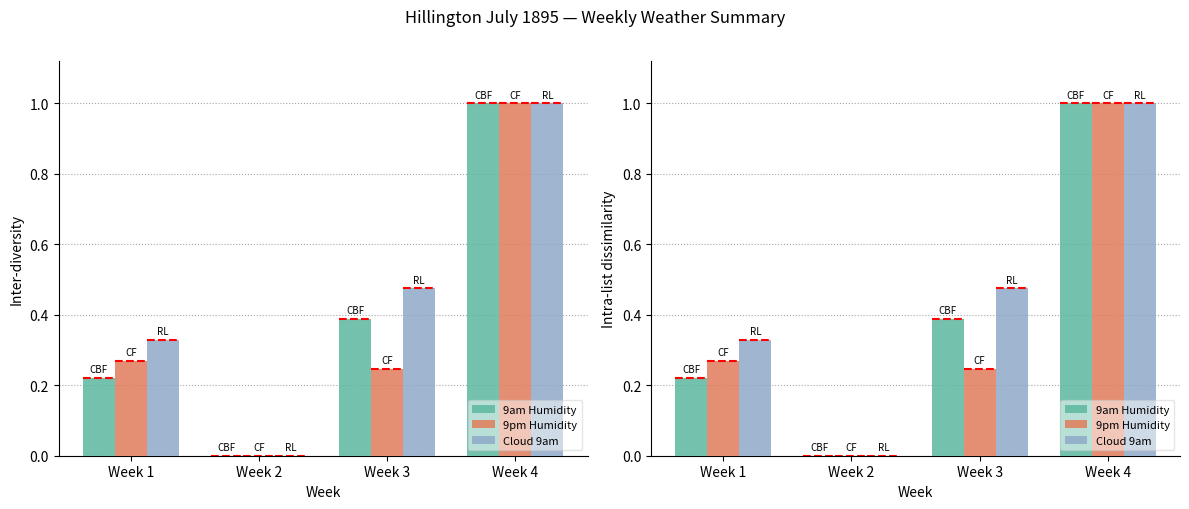

Which series has the widest spread of values?

9am Humidity